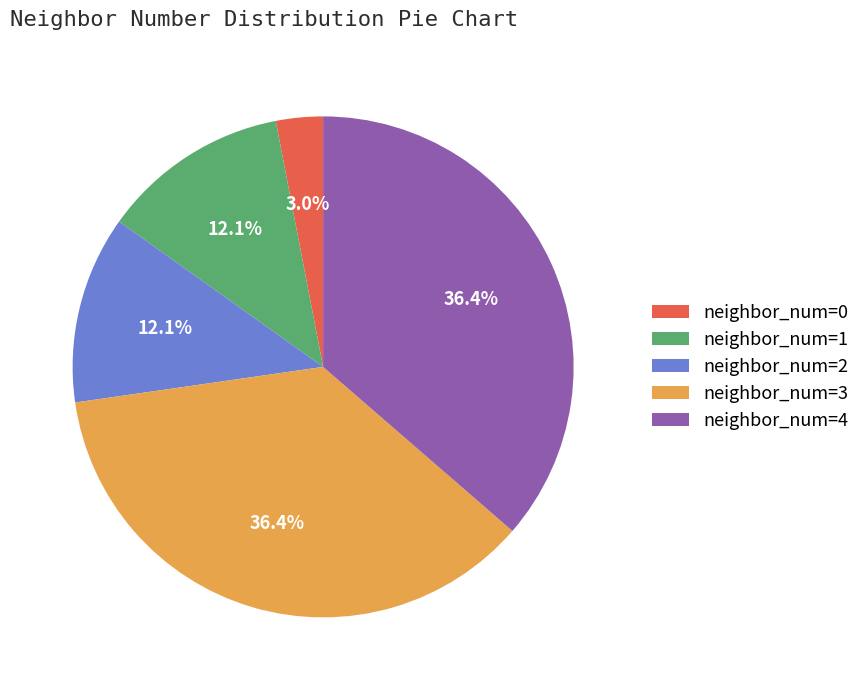

How much of the chart is everything except neighbor_num=3?

63.6%